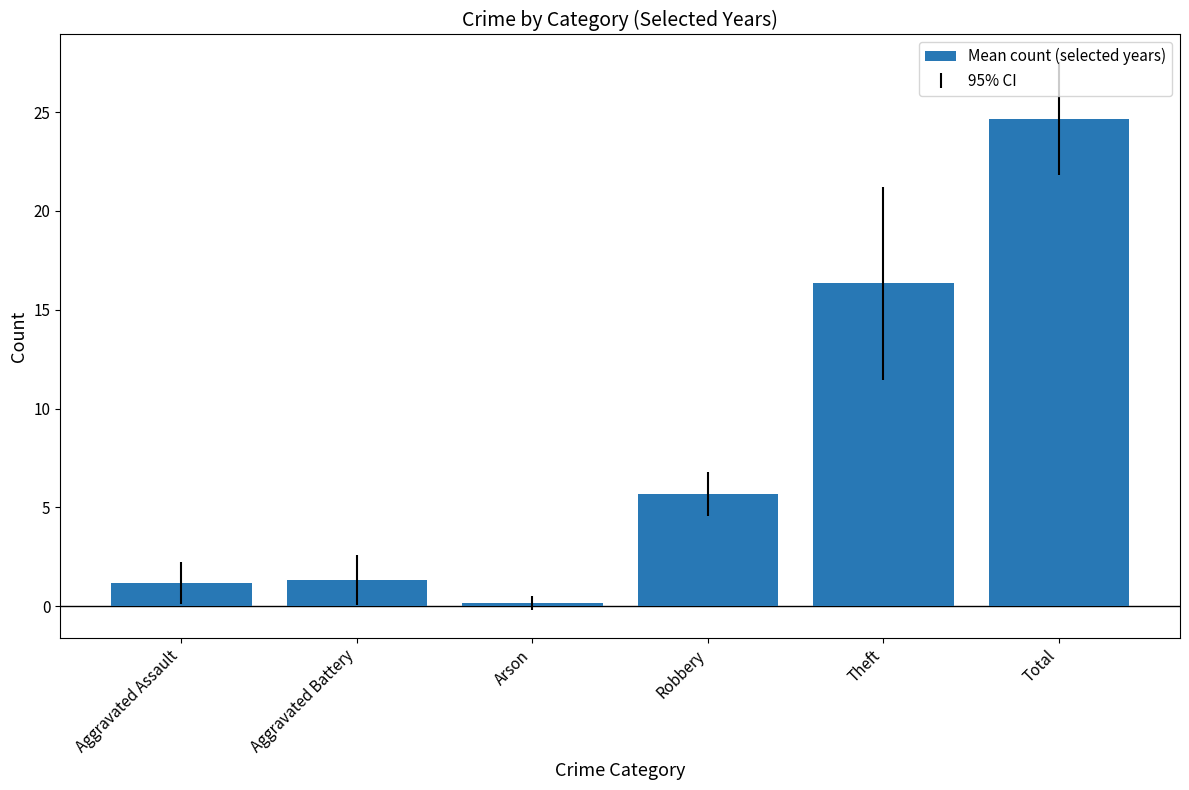

Between Aggravated Battery and Arson, which is larger?

Aggravated Battery